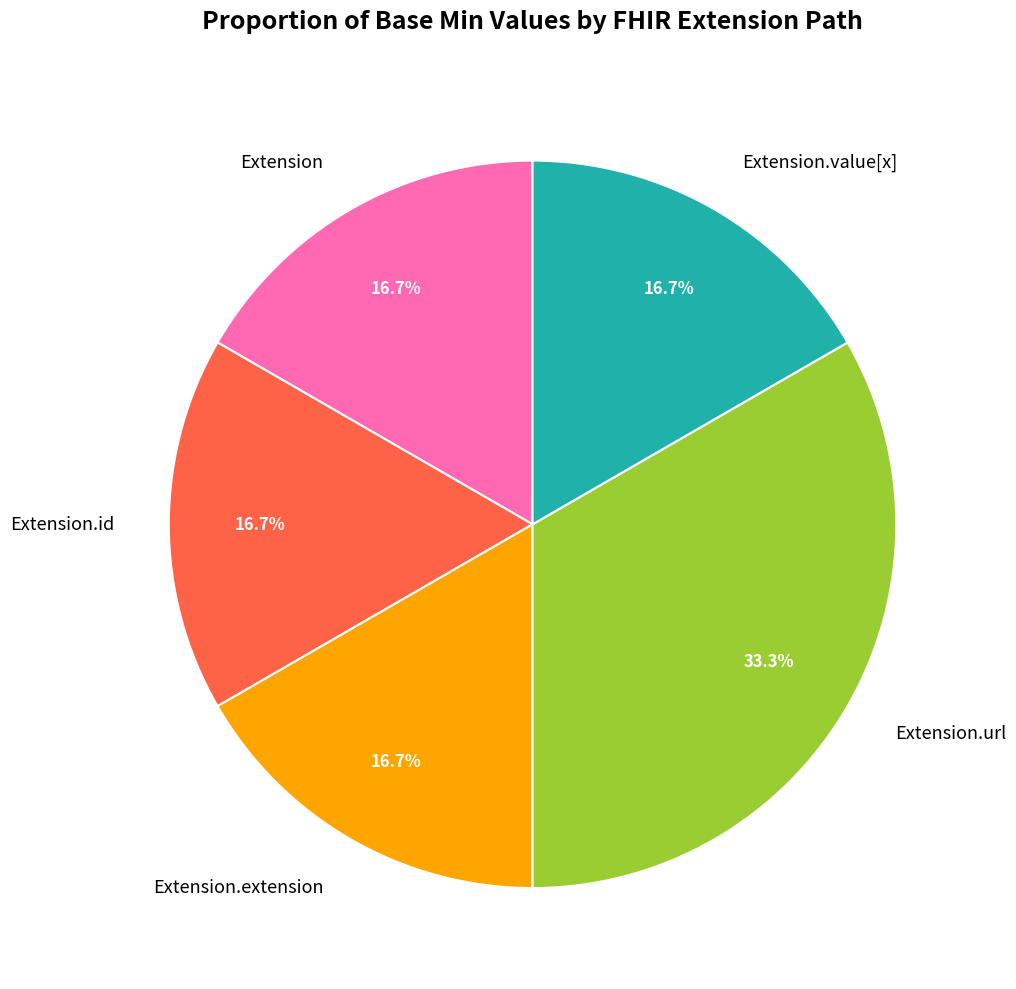

Is the sum of Extension and Extension.id greater than half?

No